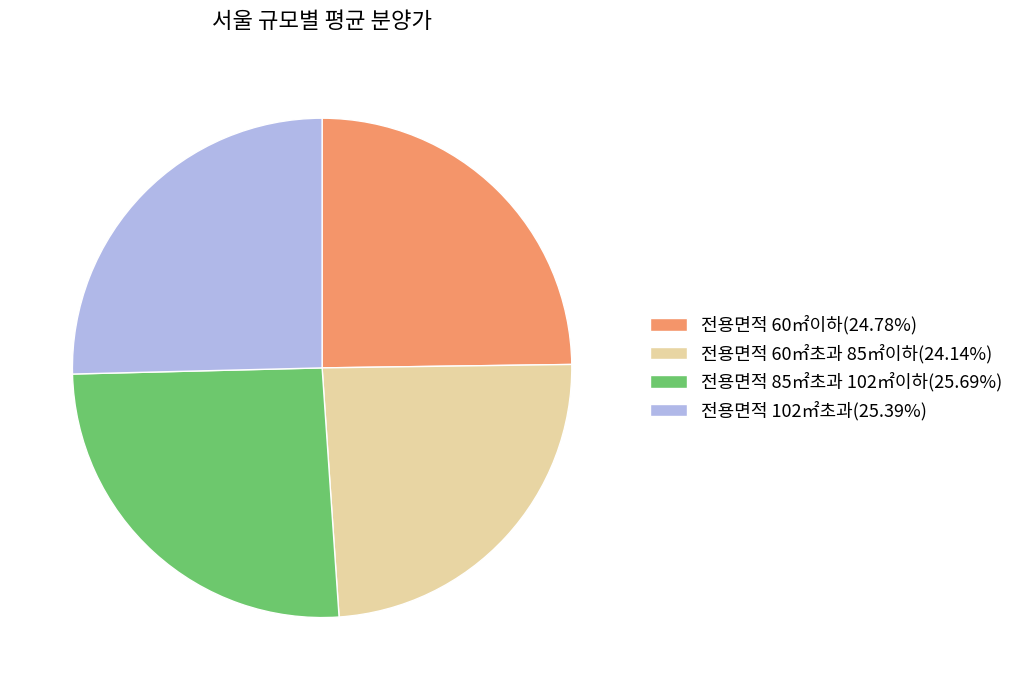

What is the ratio of the value at 전용면적 85㎡초과 102㎡이하(25.69%) to the value at 전용면적 102㎡초과(25.39%)?

1.0